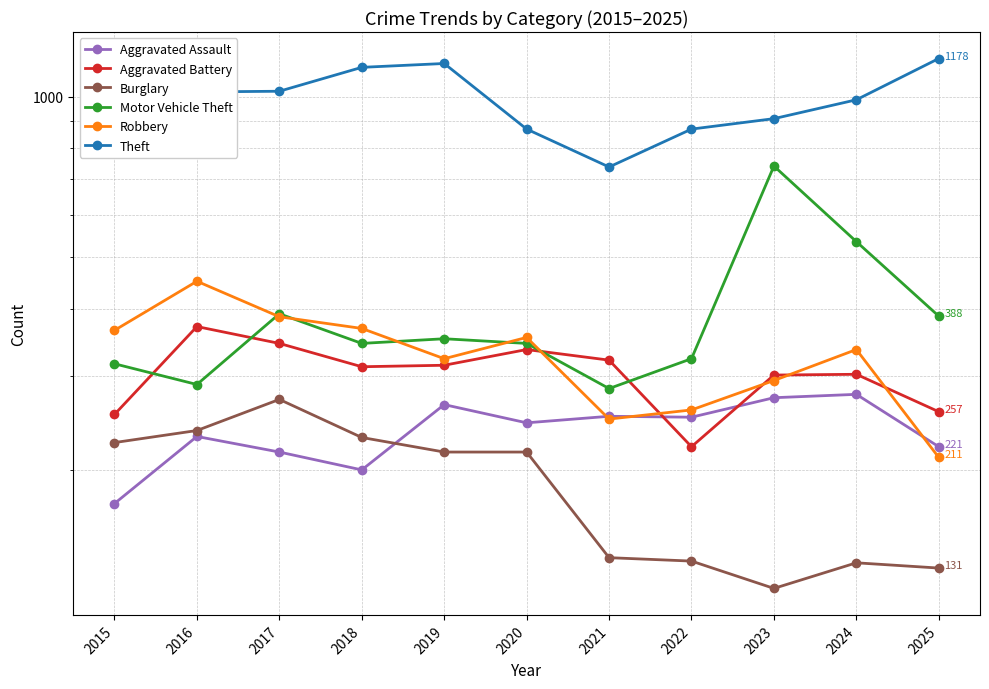

What is the sum of the Motor Vehicle Theft values at 2016 and 2023?

1030